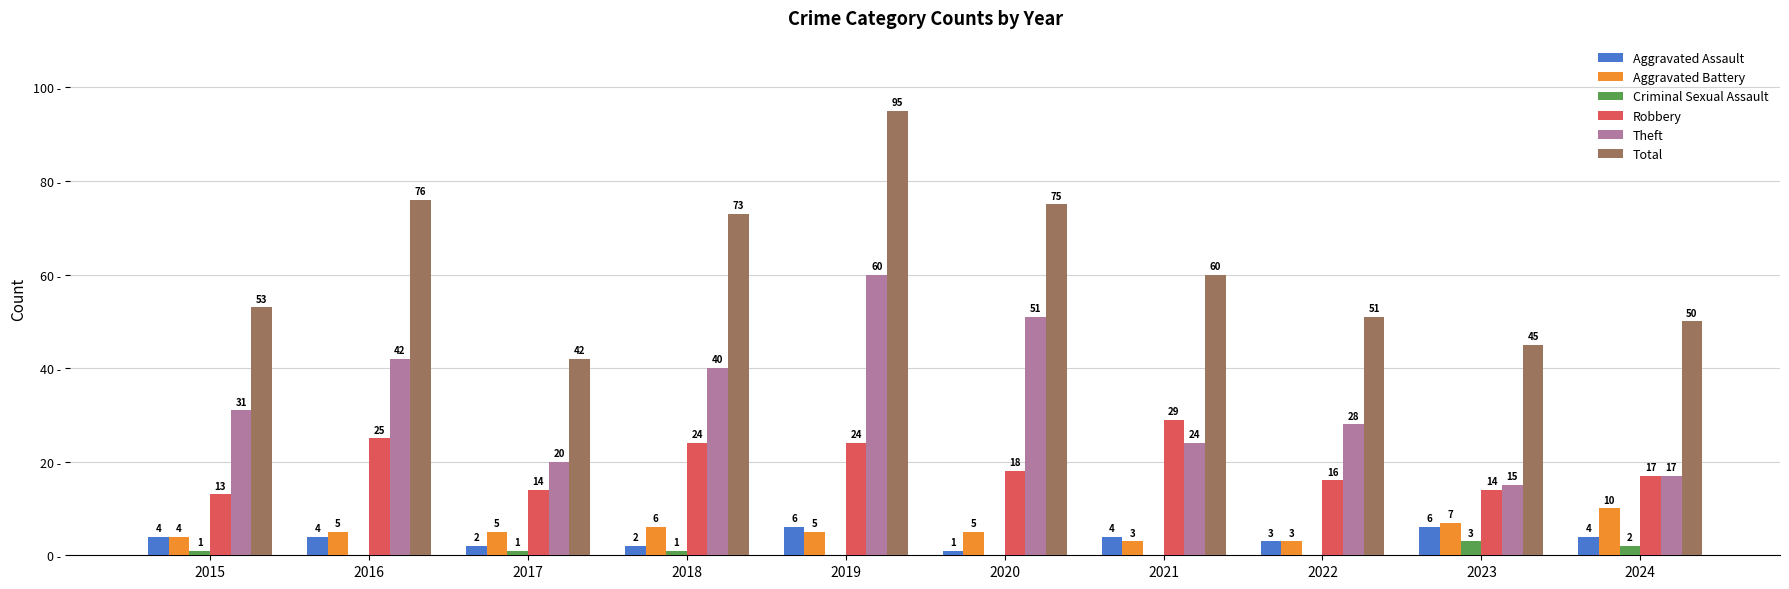

Which series has the widest spread of values?

Total